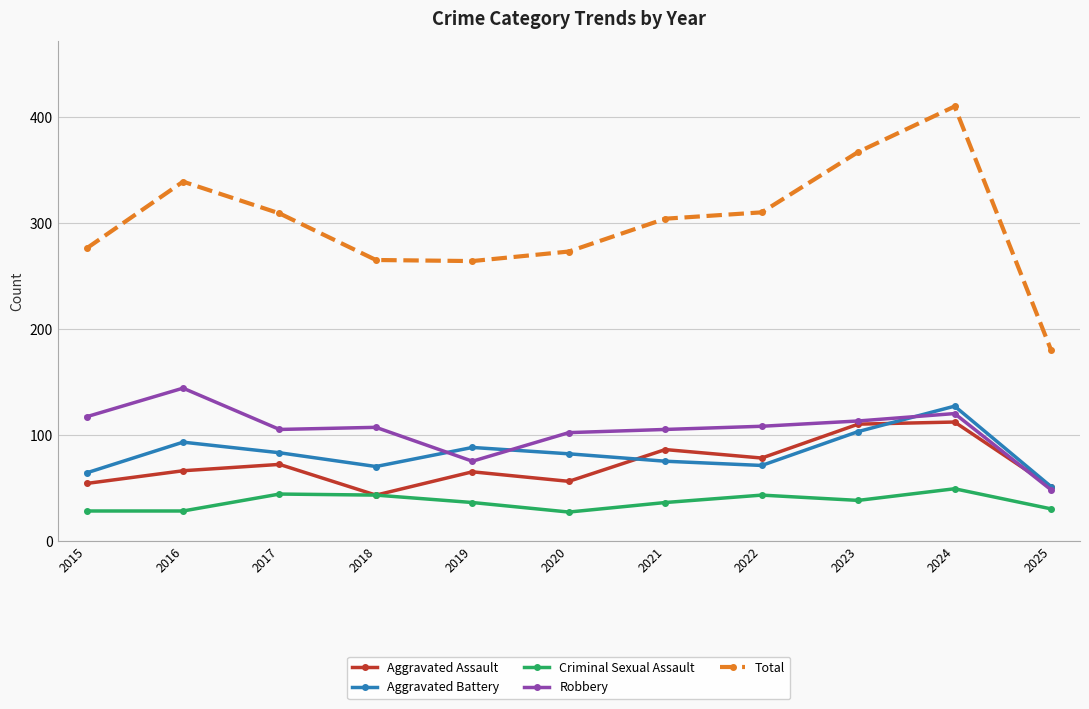

Between 2019 and 2021, which series saw the biggest shift?

Total